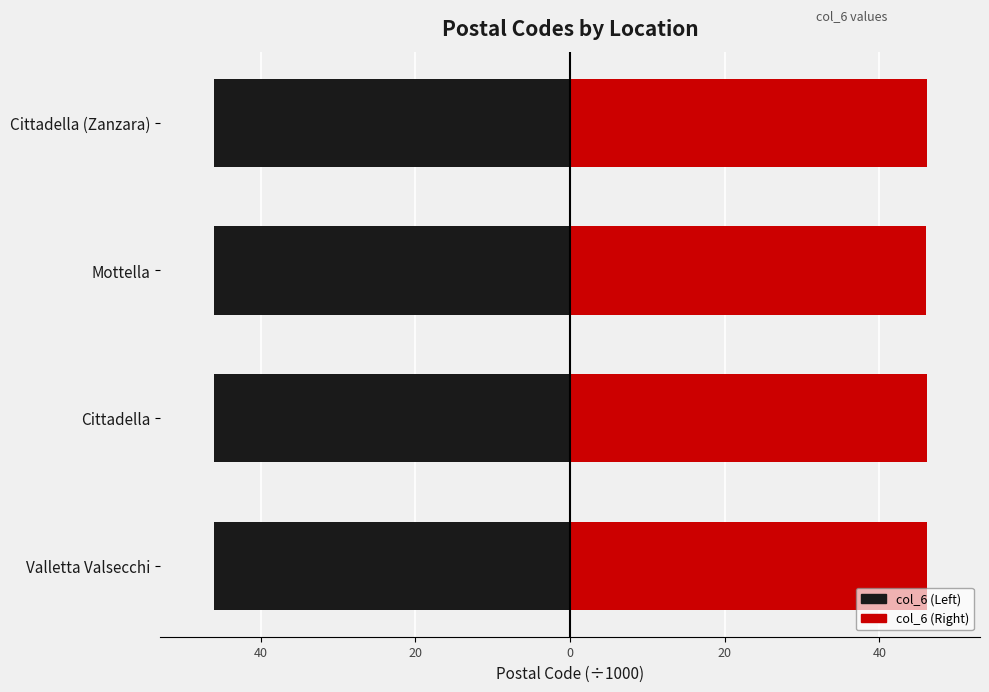

Is it true that Left (Black) equals -26.0 at Cittadella?

False